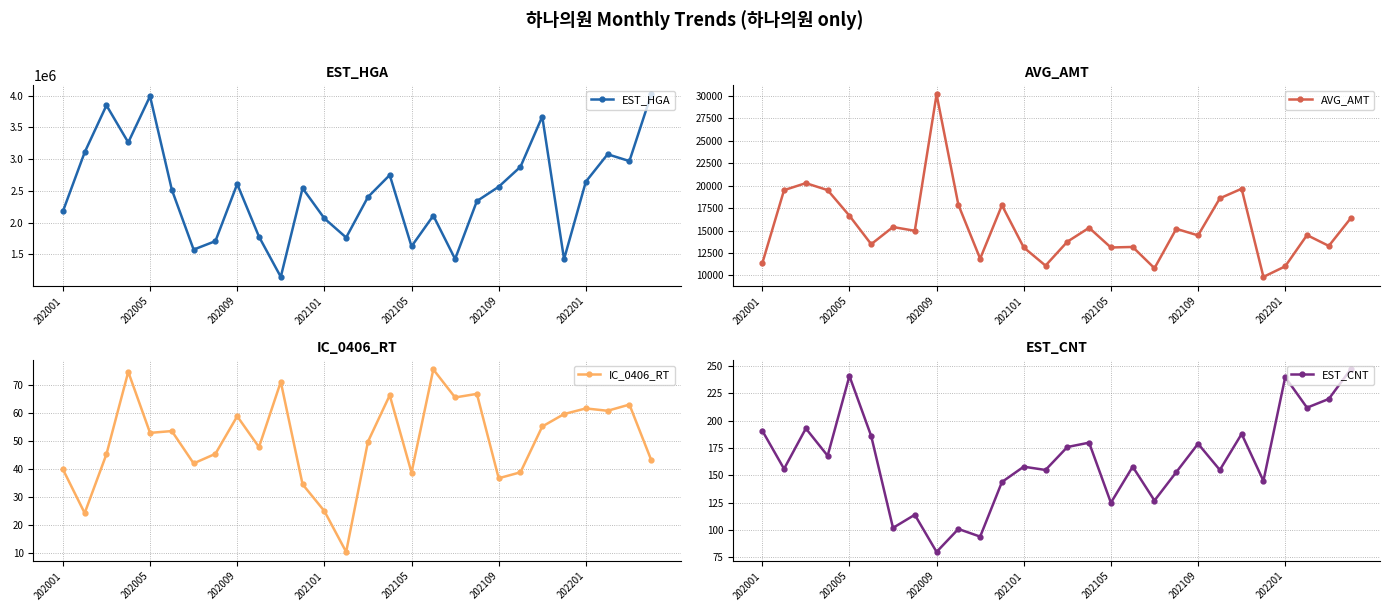

What is the maximum value for AVG_AMT?

30171